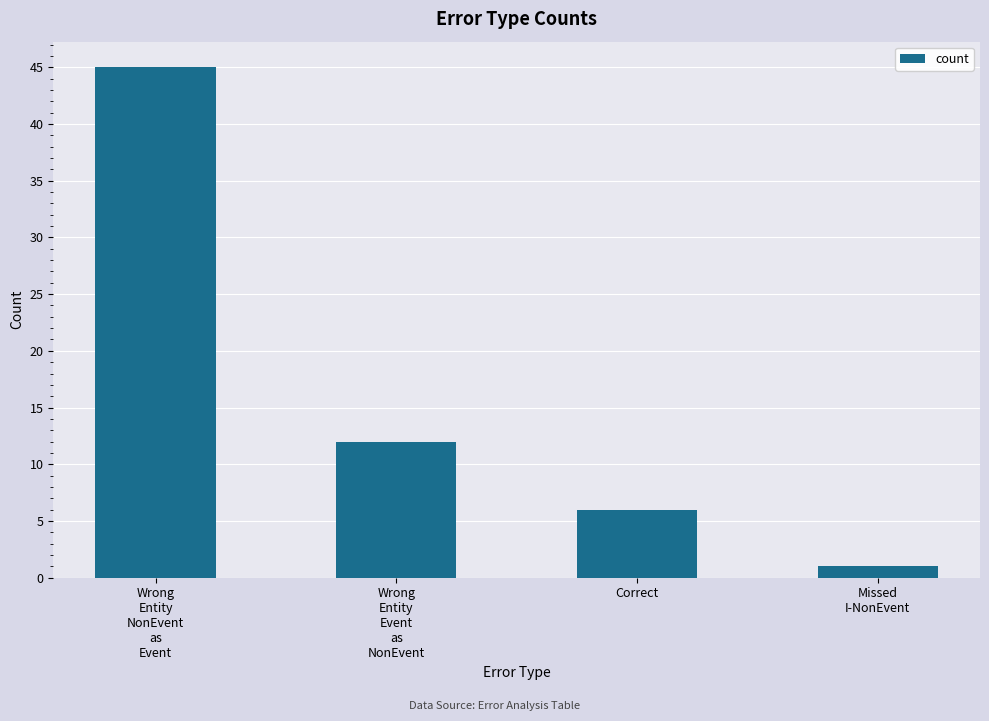

What is the minimum value shown in the chart?

1